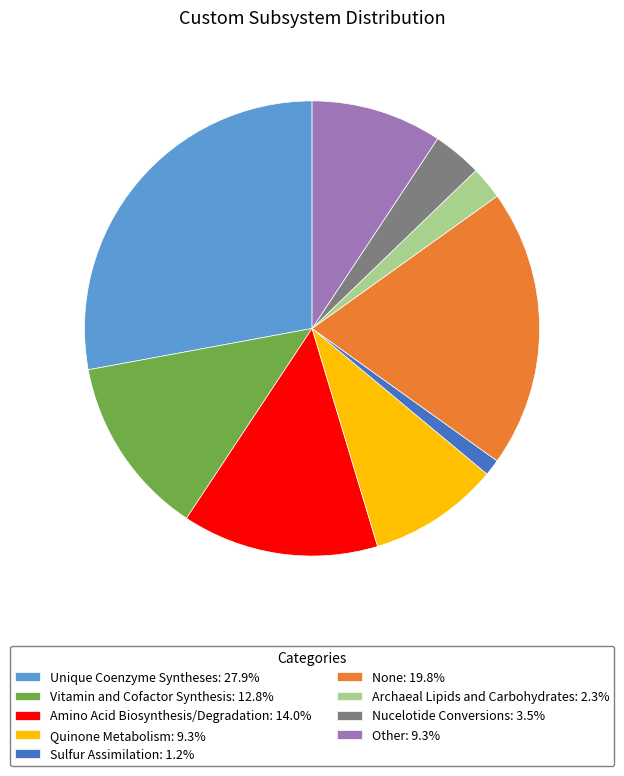

What is the smallest slice in the pie chart?

Sulfur Assimilation